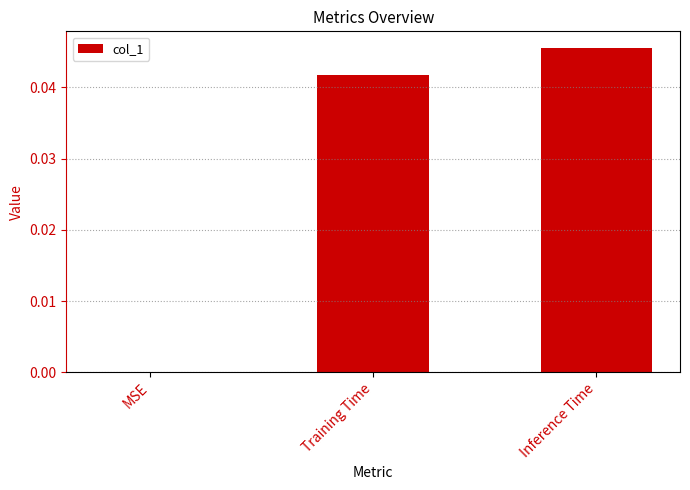

Is it true that the value at Training Time is 0.0?

True